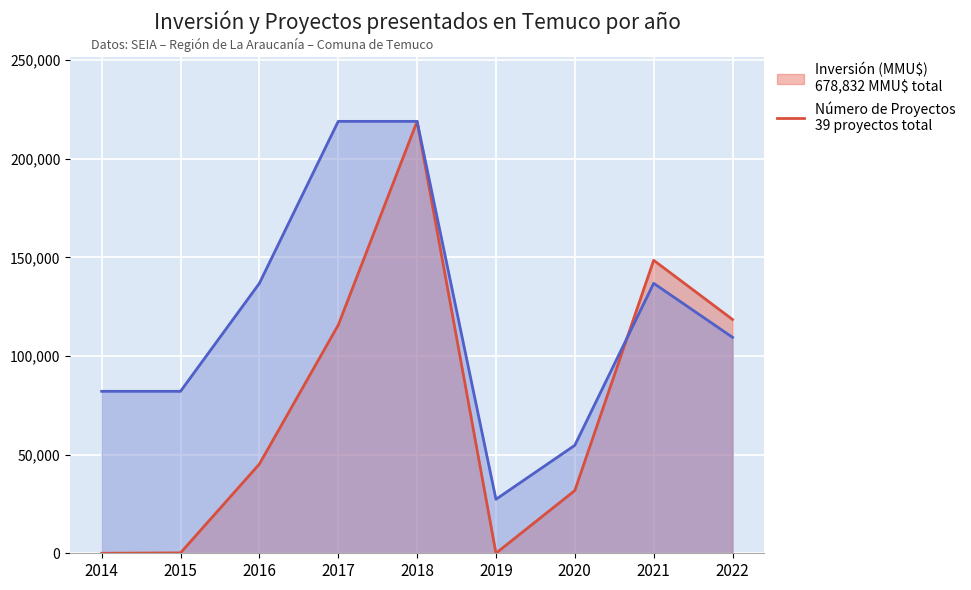

True or false: Inversión (MMU$) and Número de Proyectos cross at least once.

True